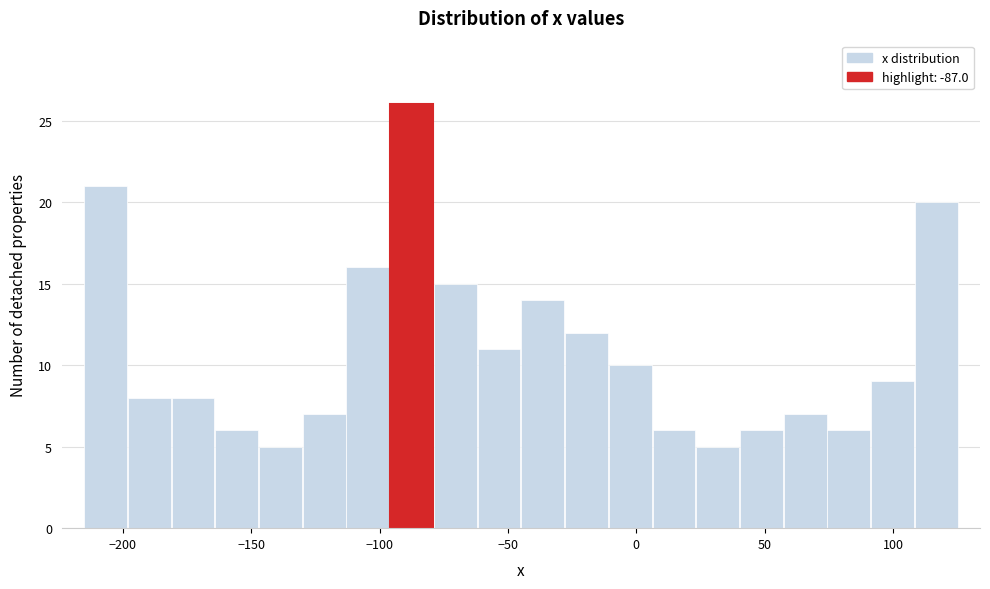

Around what value on the x-axis is the tallest bar? Give the approximate position of its centre, as read against the axis.

-90